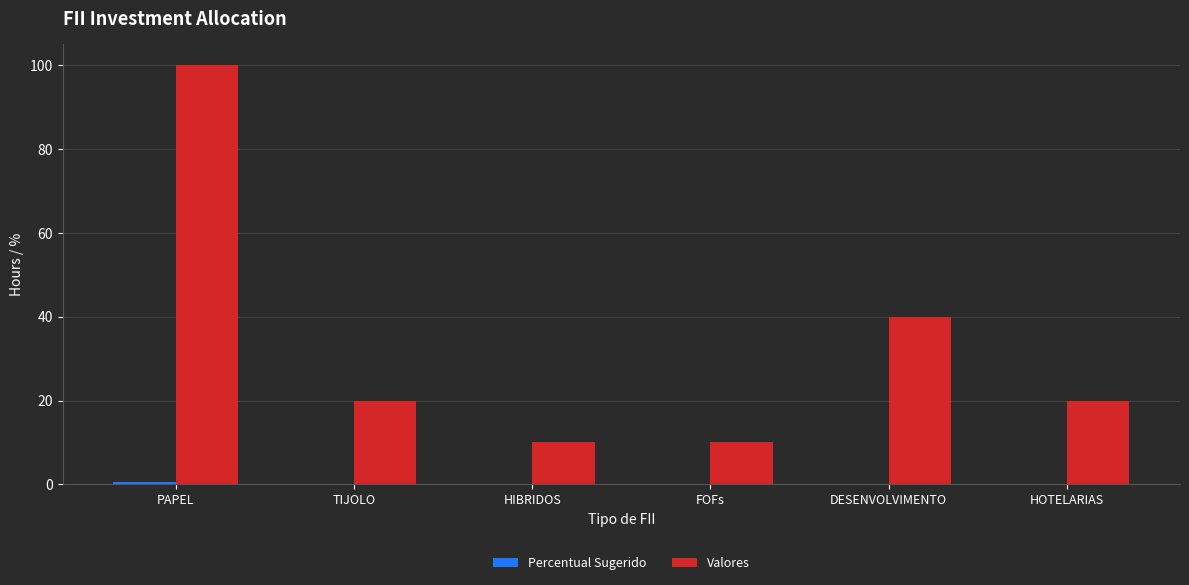

At which category is the sum across all series the highest?

PAPEL